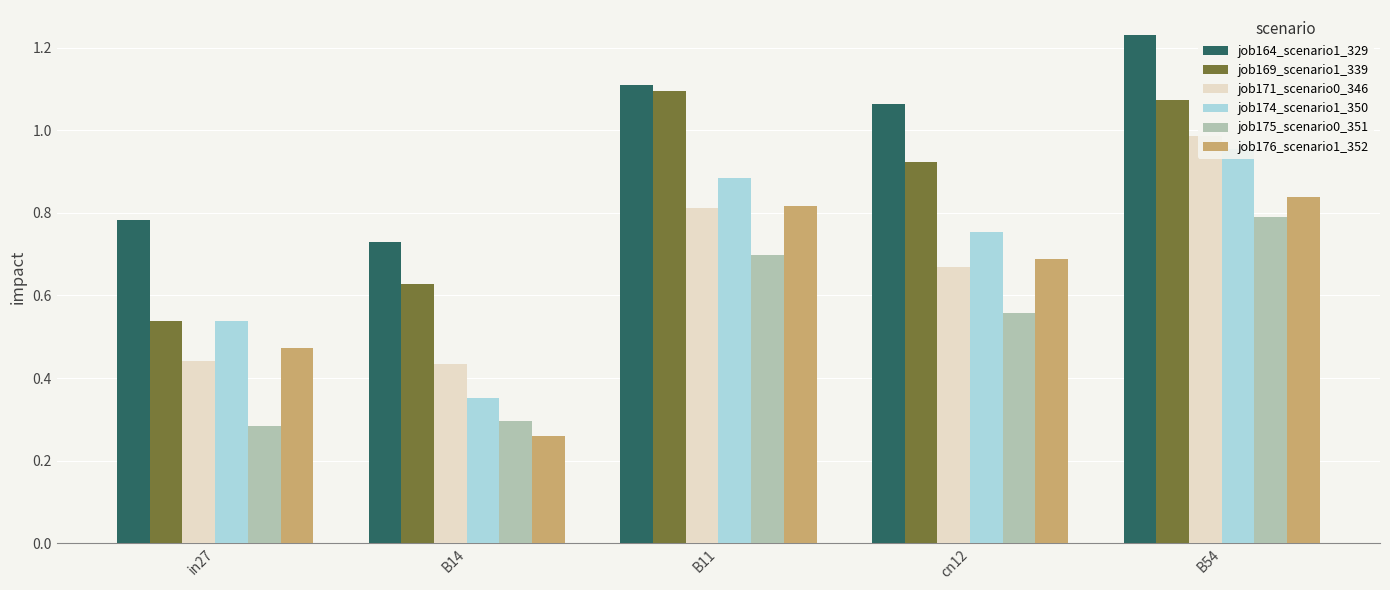

Reading left to right, what are all the values shown in this chart?

job164_scenario1_329: in27=0.8	B14=0.7	B11=1.1	cn12=1.1	B54=1.2
job169_scenario1_339: in27=0.5	B14=0.6	B11=1.1	cn12=0.9	B54=1.1
job171_scenario0_346: in27=0.4	B14=0.4	B11=0.8	cn12=0.7	B54=1.0
job174_scenario1_350: in27=0.5	B14=0.4	B11=0.9	cn12=0.8	B54=1.0
job175_scenario0_351: in27=0.3	B14=0.3	B11=0.7	cn12=0.6	B54=0.8
job176_scenario1_352: in27=0.5	B14=0.3	B11=0.8	cn12=0.7	B54=0.8